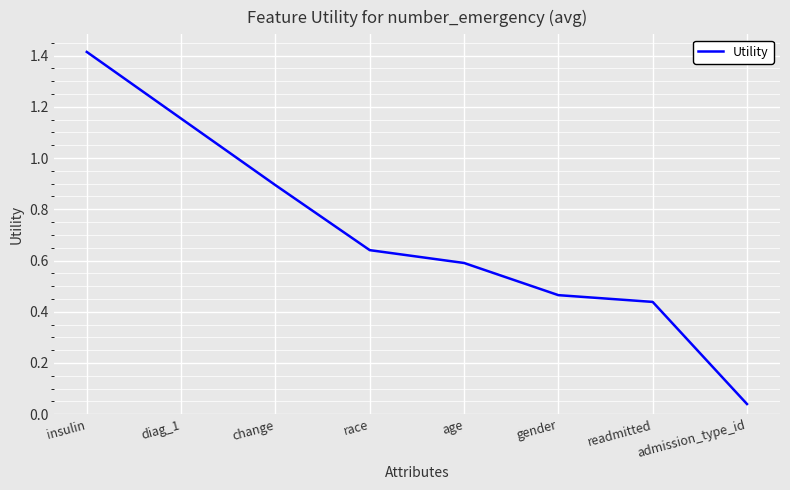

Does the chart have visible grid lines?

Yes